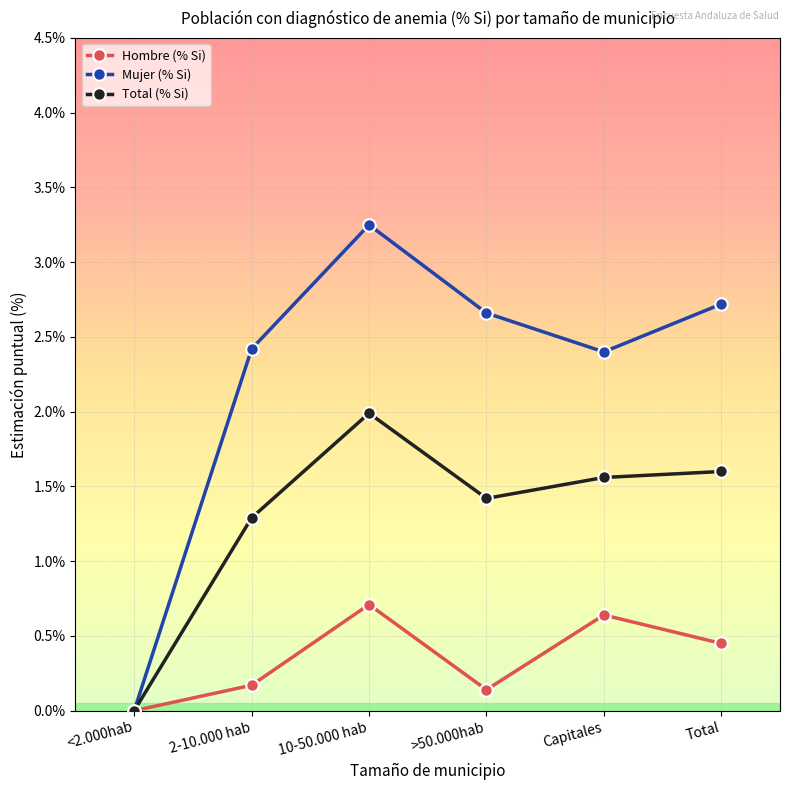

List the series in order of their overall mean, lowest first.

Hombre (% Si), Total (% Si), Mujer (% Si)